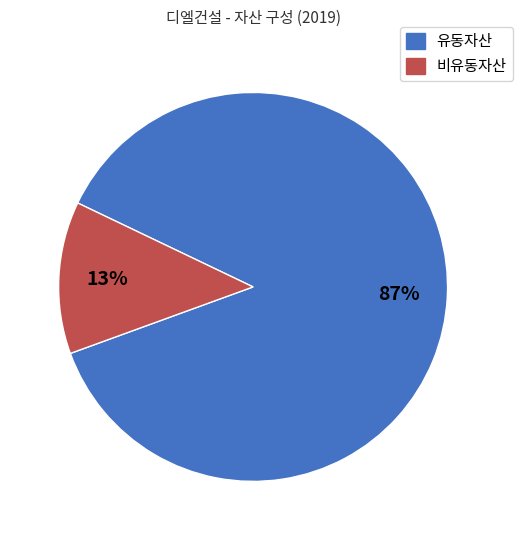

Is the sum of 유동자산 and 비유동자산 greater than half?

Yes